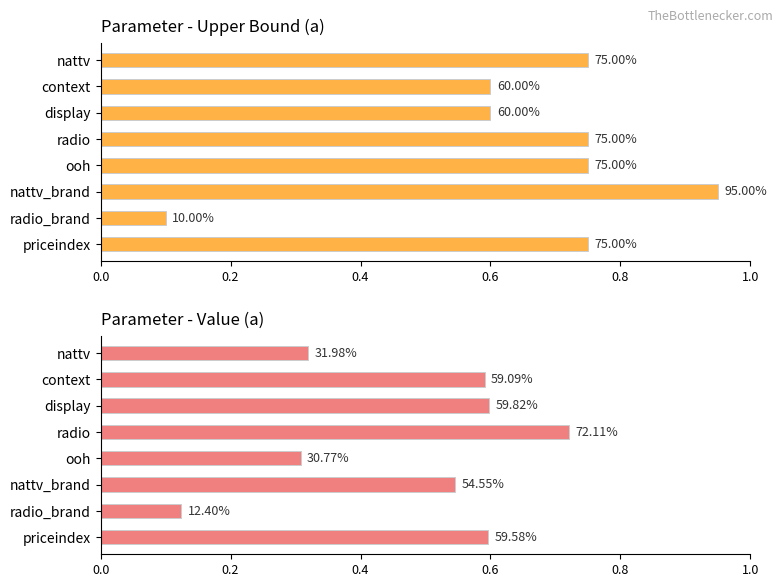

Is it true that upper equals 0.1 at radio_brand?

False